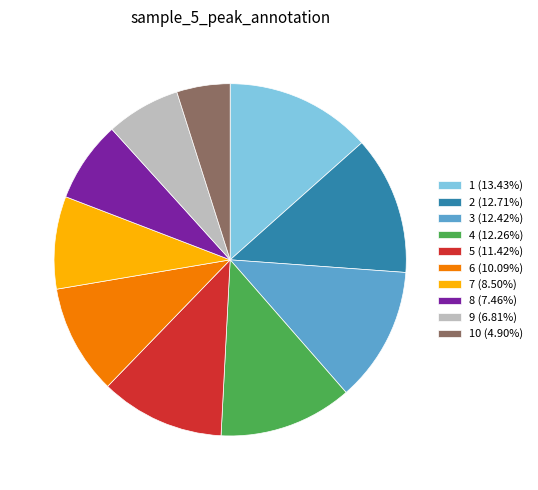

What is the ratio of the value at 7 (8.50%) to the value at 6 (10.09%)?

0.8